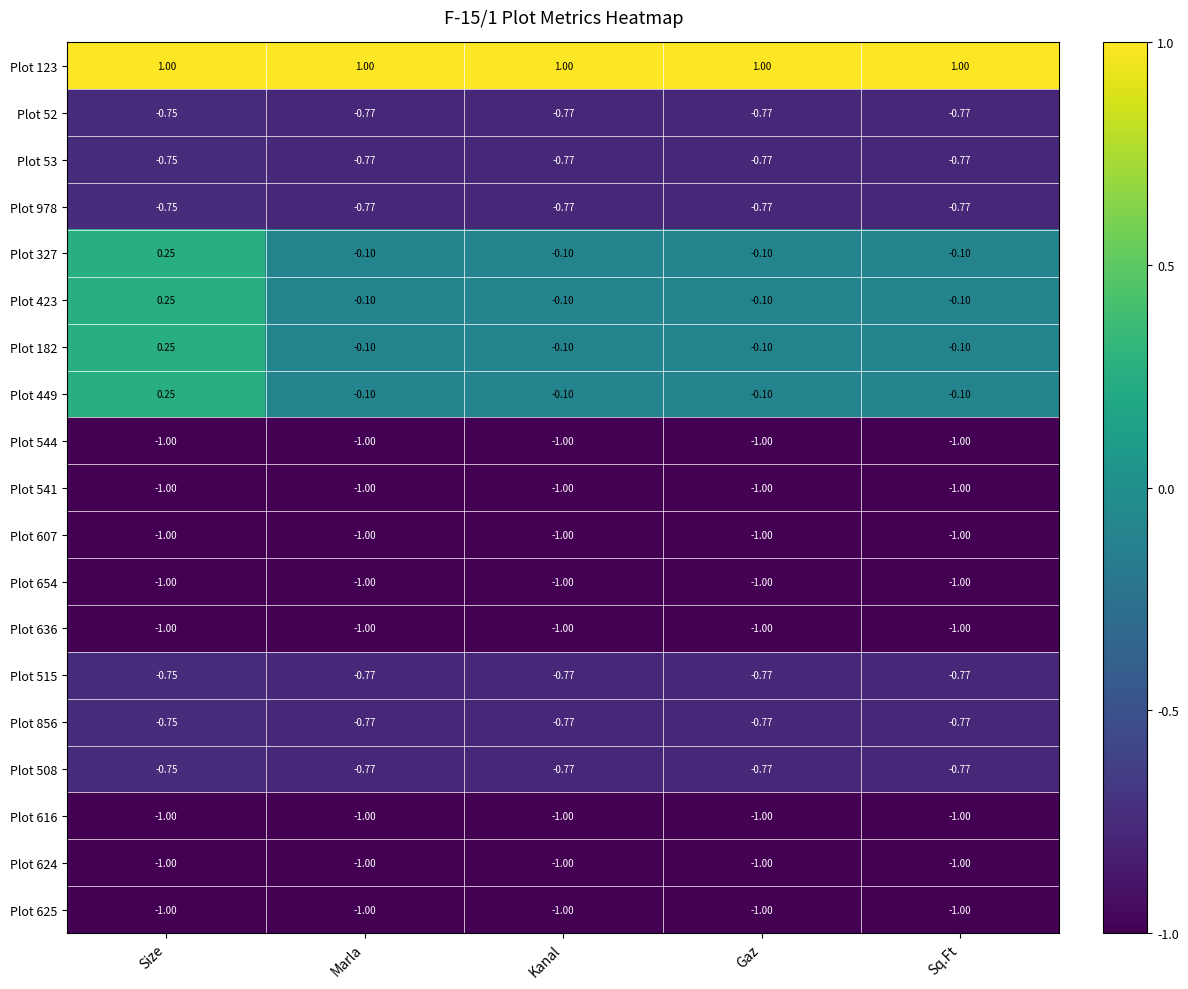

At which category is the sum across all series the highest?

Size